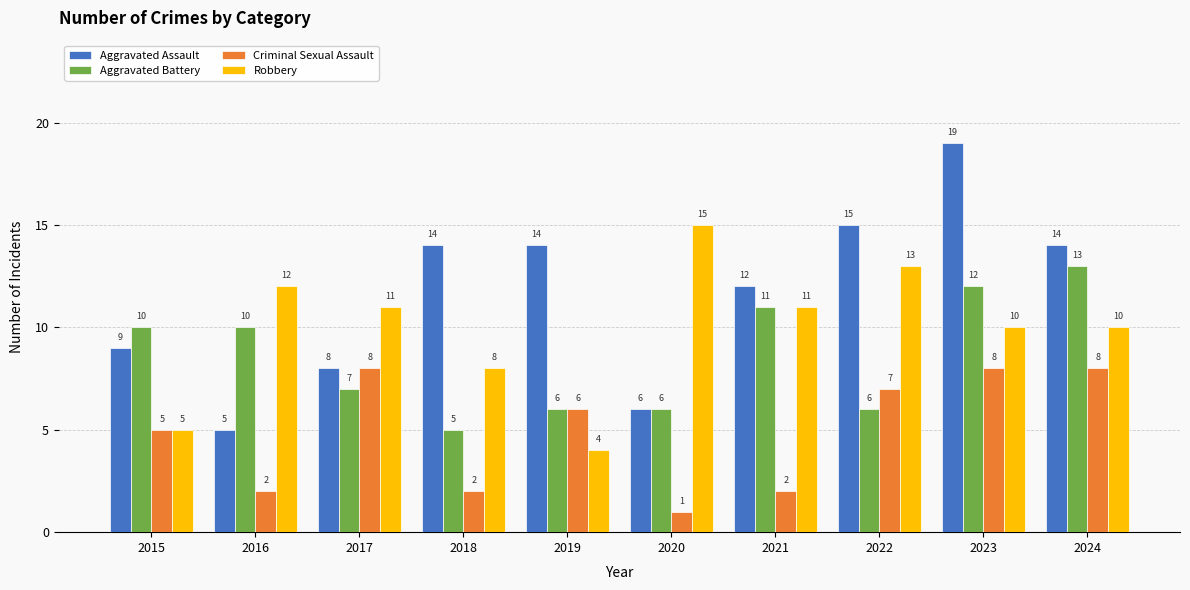

What is the difference between the maximum and minimum values in the Aggravated Battery series?

8